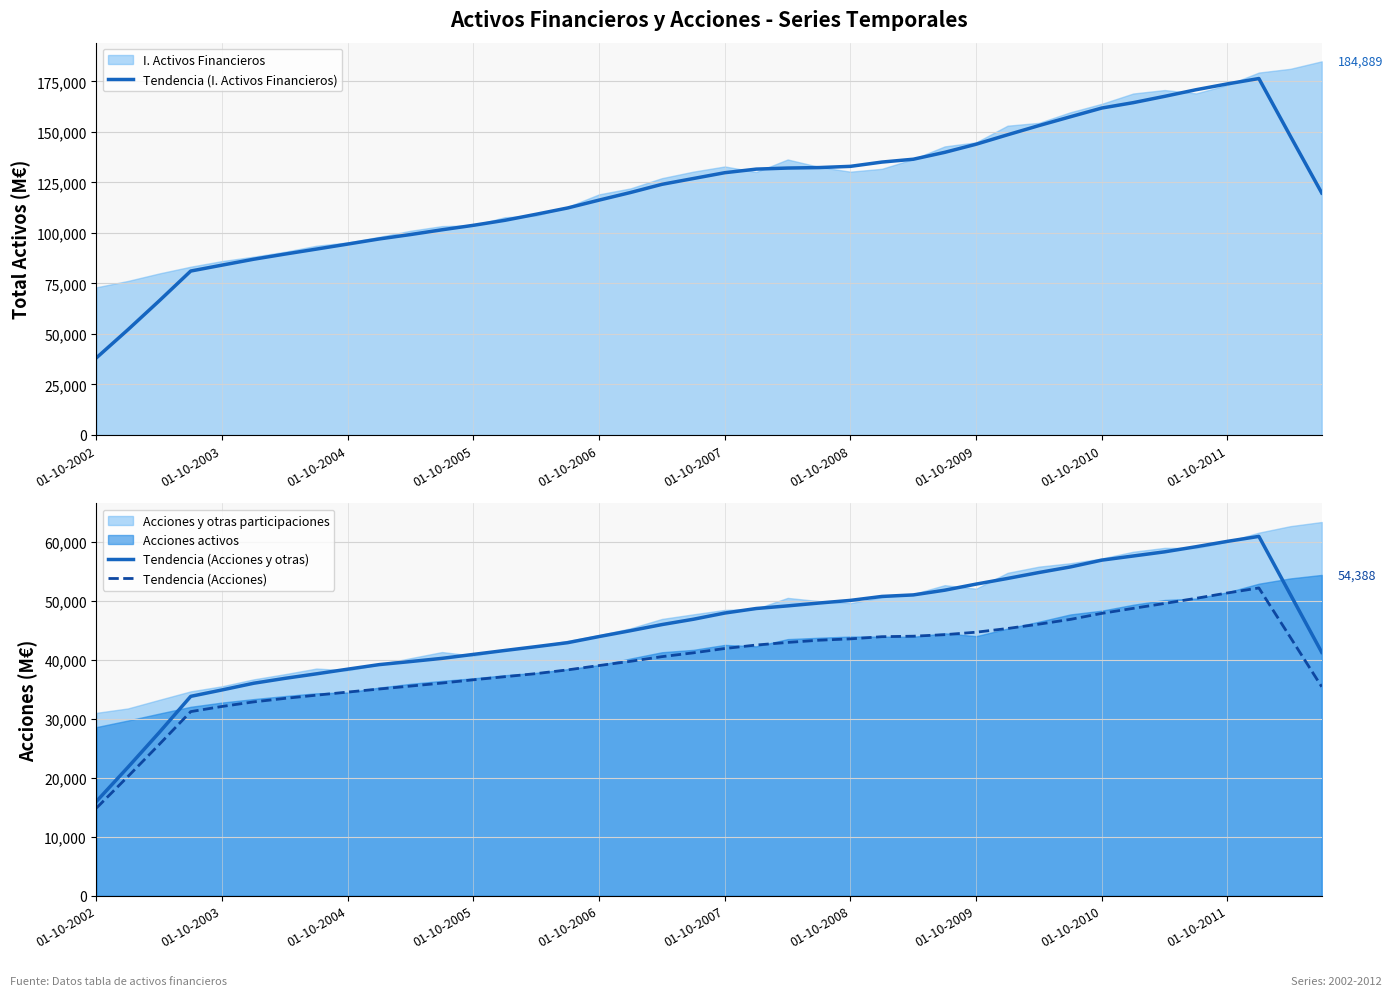

What is the minimum value for Tendencia (I. Activos Financieros)?

38204.3